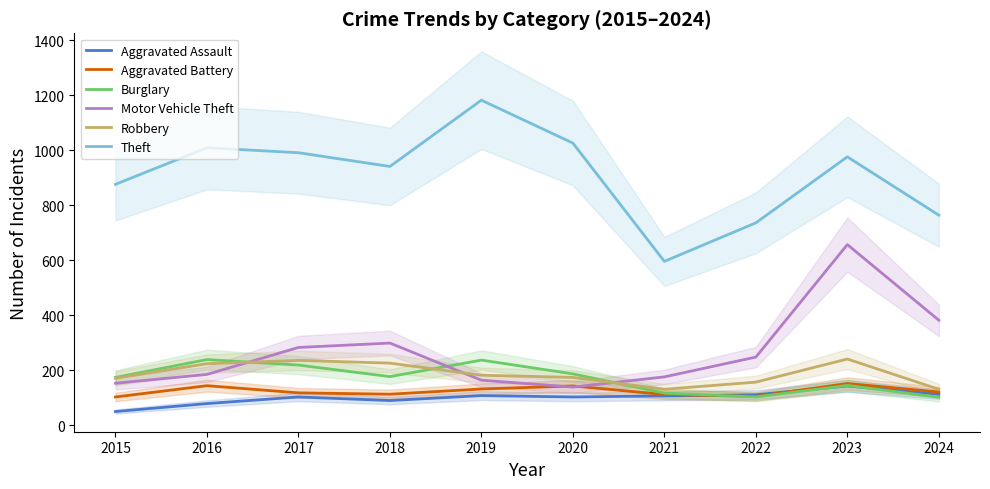

What is the difference between the highest and lowest values at 2018?

851